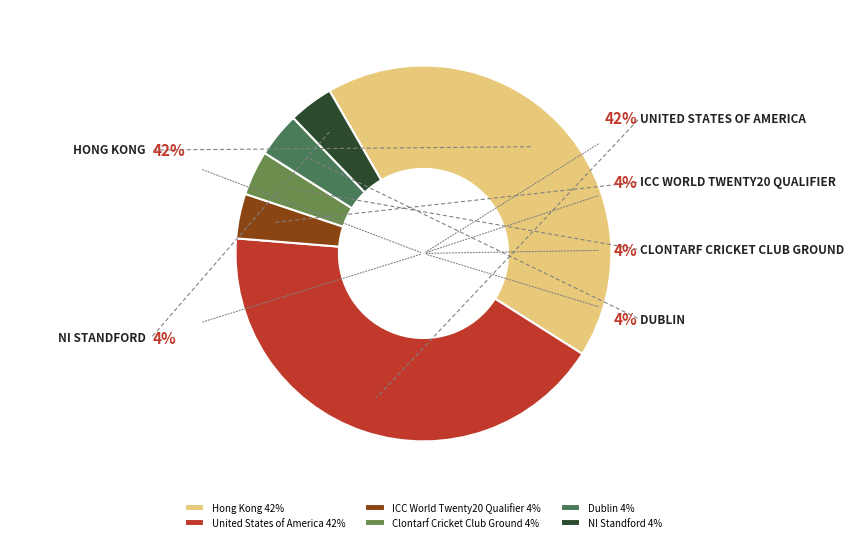

To the nearest percent, what is the average slice percentage?

17%